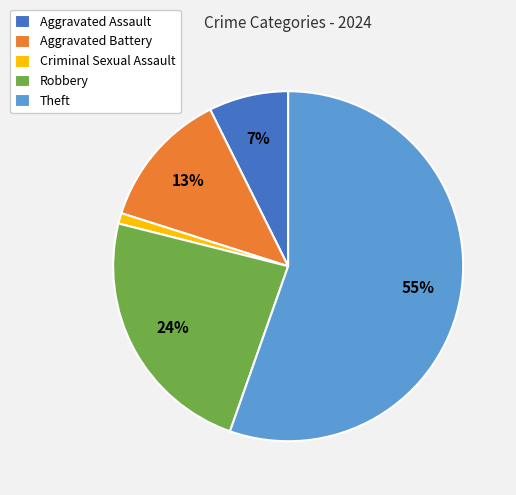

Which slice is the smallest?

Criminal Sexual Assault